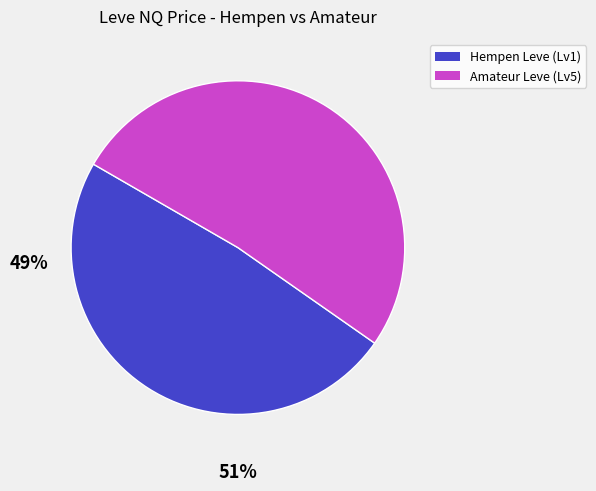

Rank the categories by value from highest to lowest.

Amateur Leve (Lv5), Hempen Leve (Lv1)